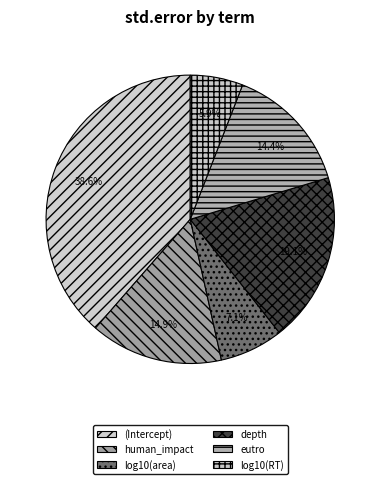

To the nearest percent, what is the difference between the largest and smallest slice percentages?

33%